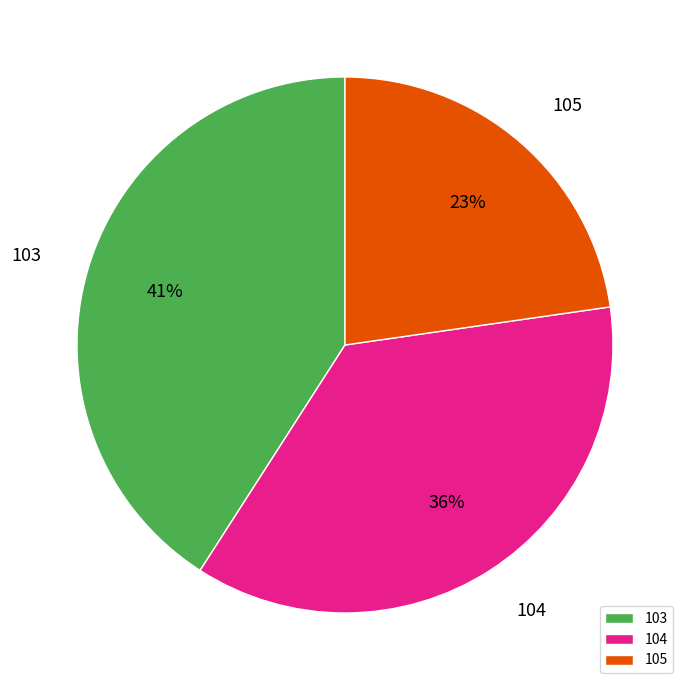

Rank the categories by value from lowest to highest.

105, 104, 103